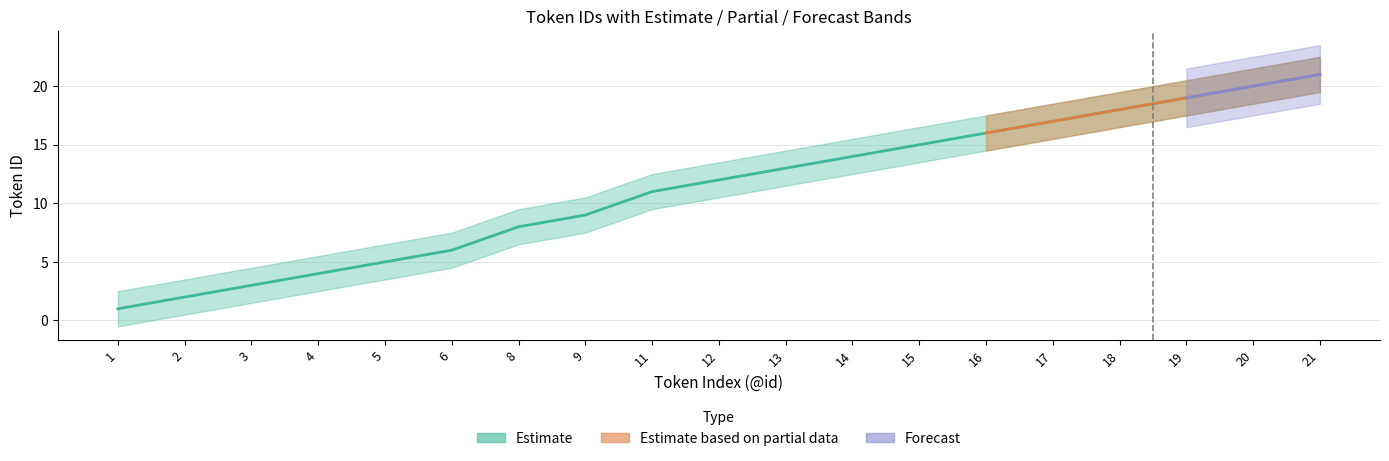

True or false: the data has more than 2 interior local peaks.

False